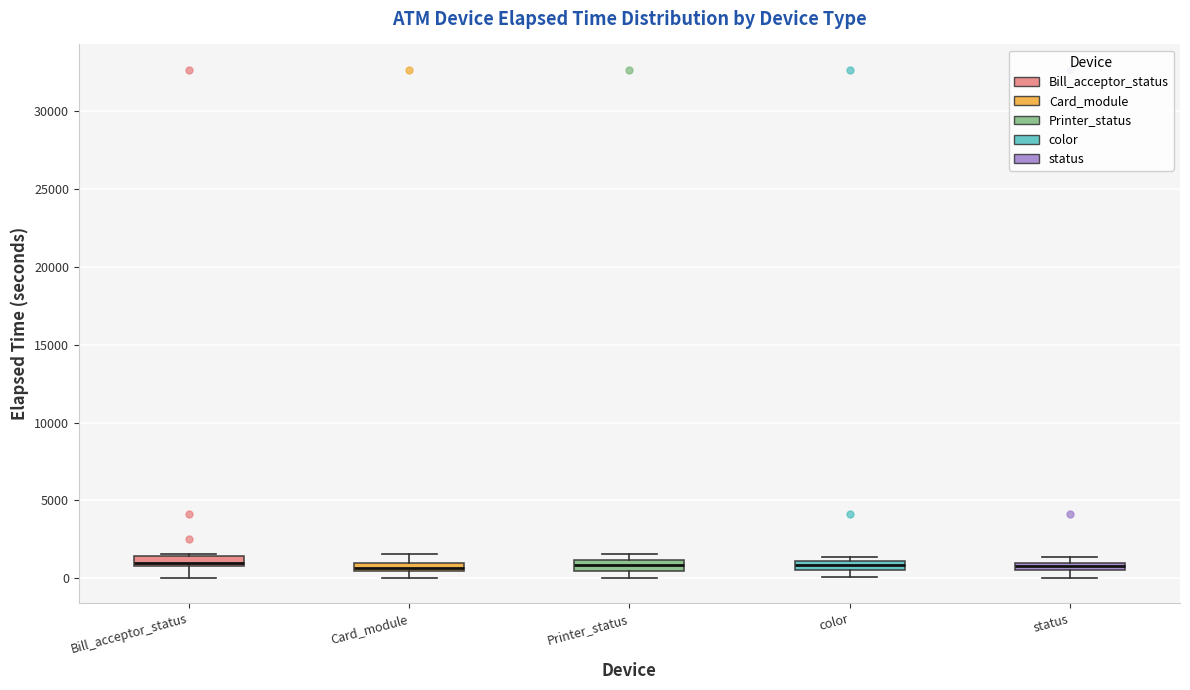

Where is the lower edge of the box for Card_module on the y-axis? The values are not printed on the chart, so give them approximately, as read against the axis.

500